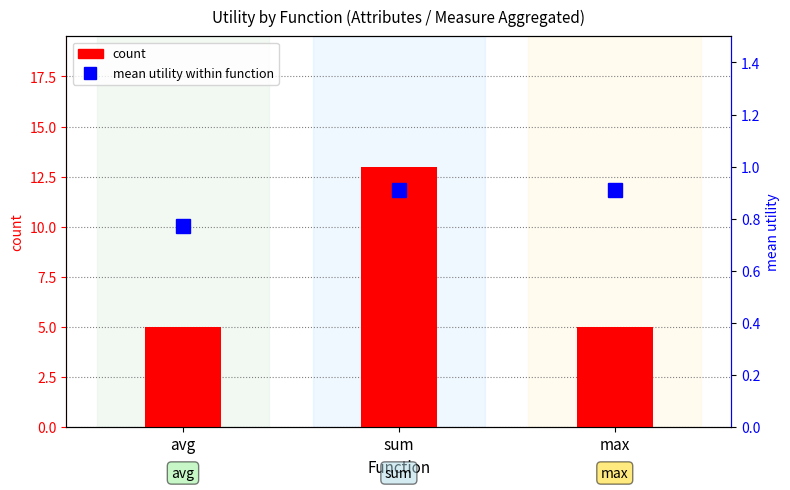

True or false: mean utility within function has a value of 1.1 at avg.

False